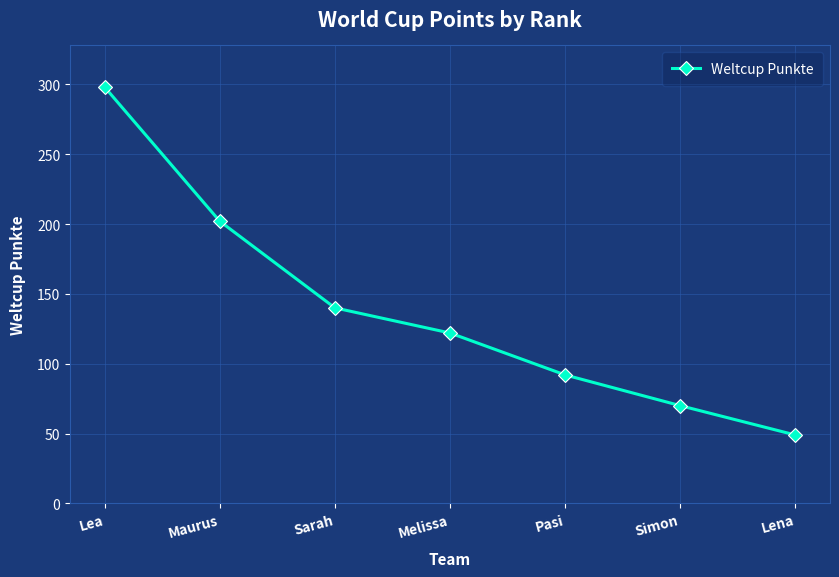

How many categories are shown in the chart?

7